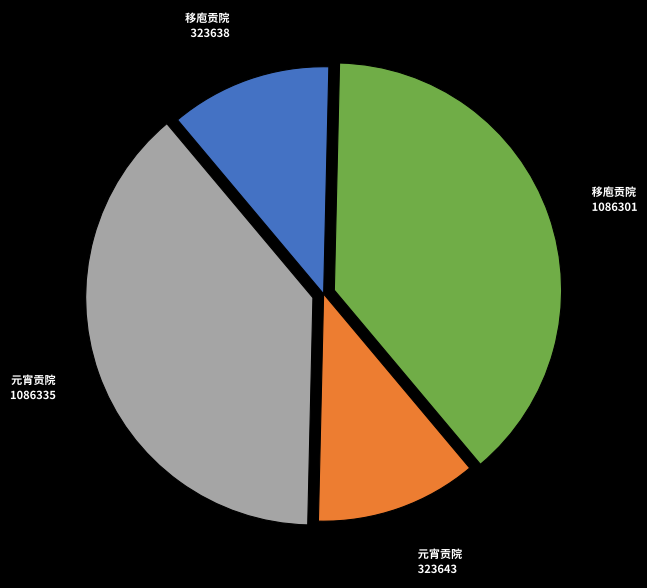

Is it true that 移庖贡院 1086301 is 30% of the pie?

False